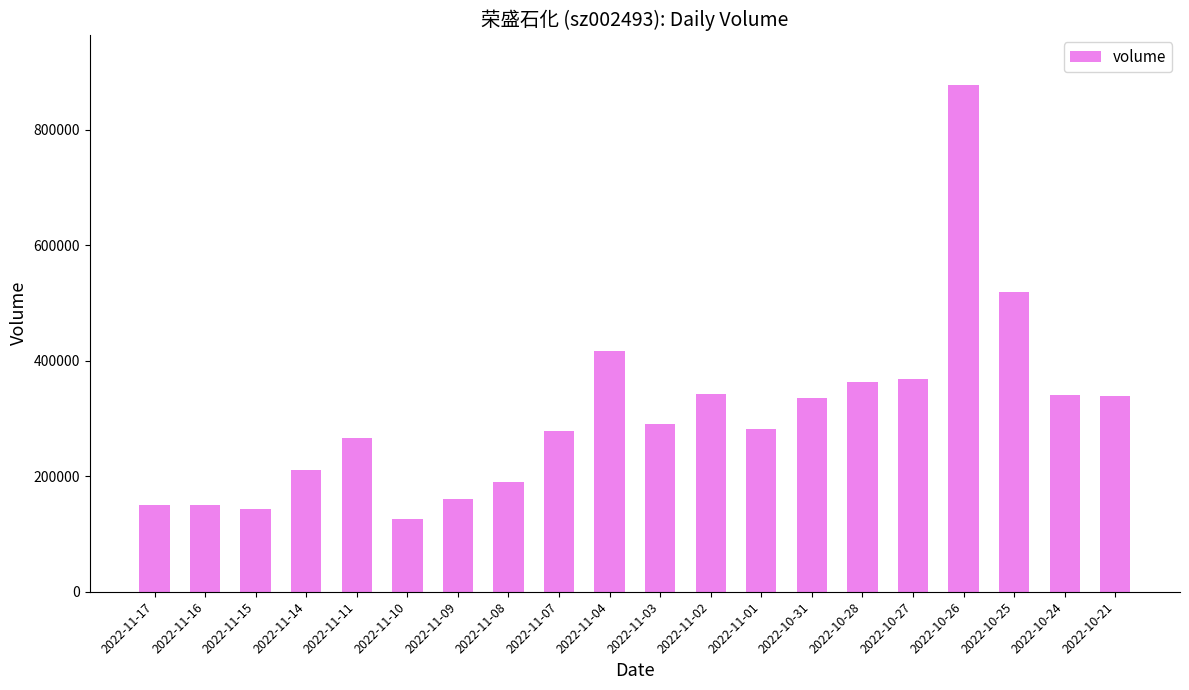

At which label is the value closest to 501357?

2022-10-25